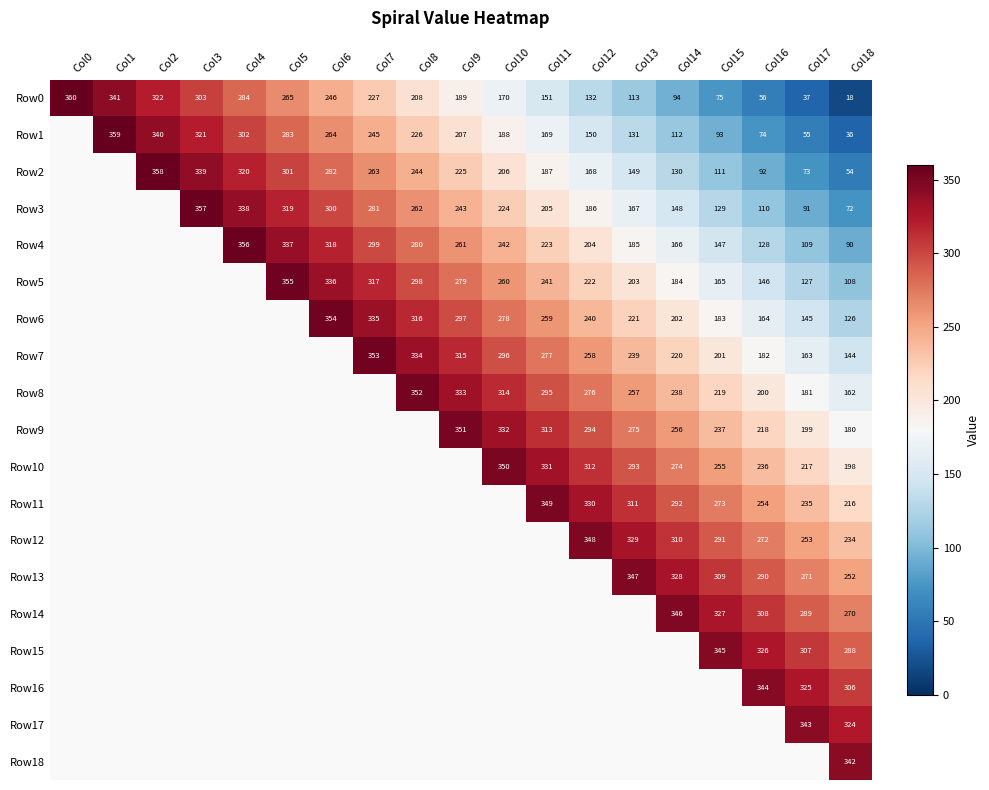

Between Col13 and Col3, which is larger?

Col3